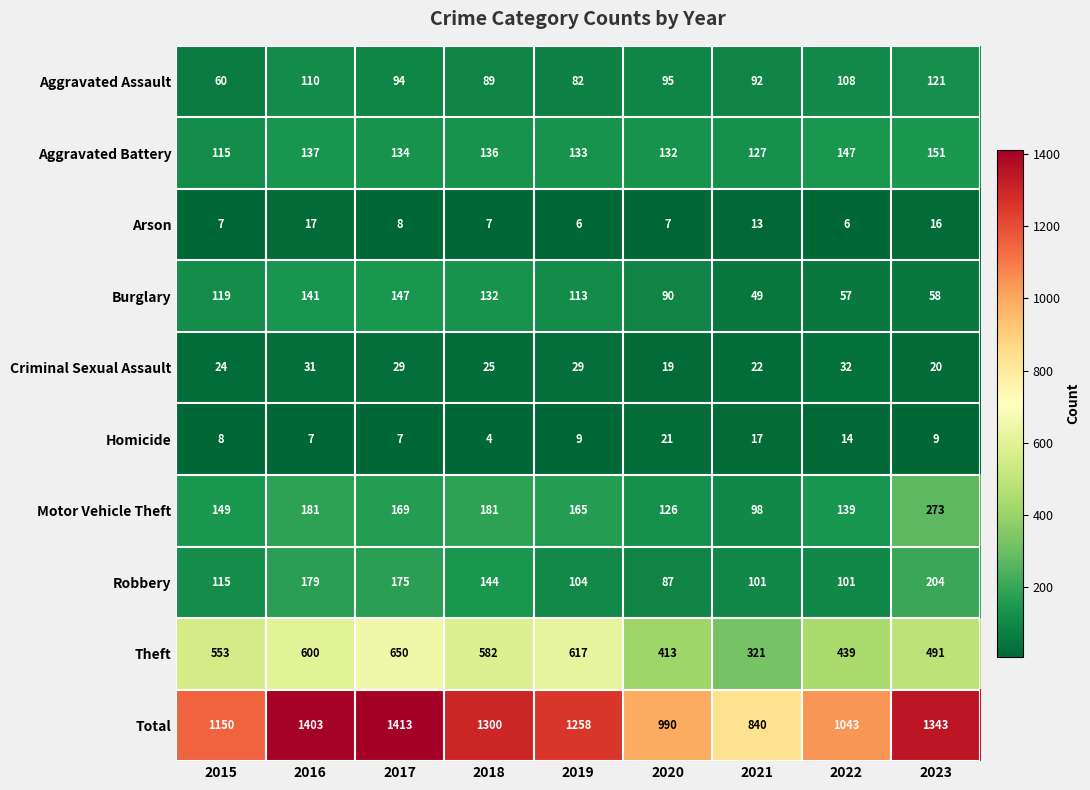

What is the difference between the maximum and minimum values in the Burglary series?

98